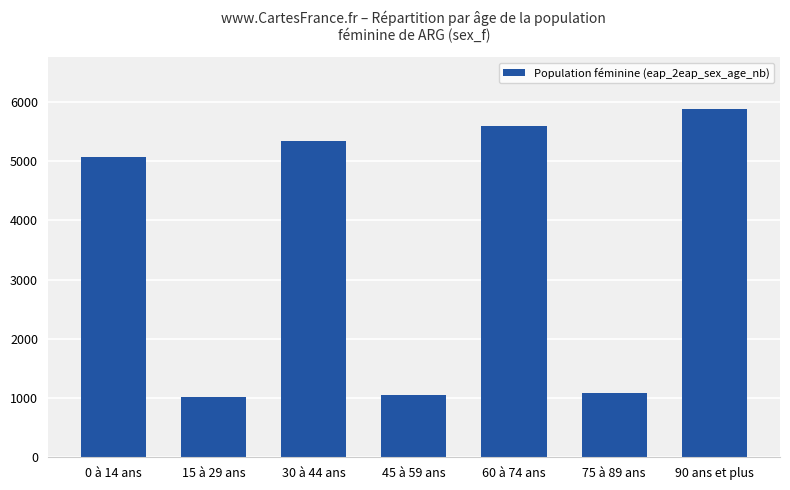

At which category does the chart reach its peak across all series?

90 ans et plus